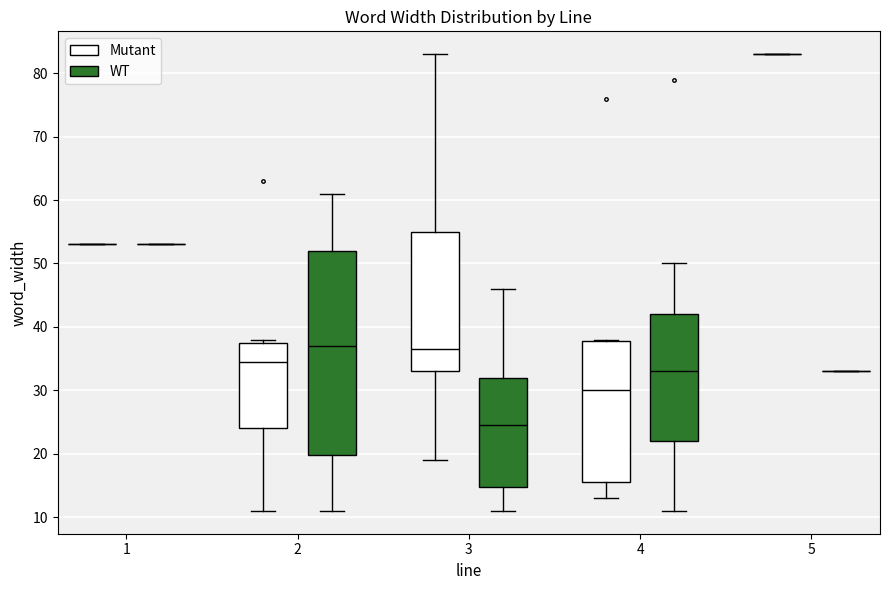

Comparing the boxes themselves (not the whiskers), which one is the tallest?

2 (WT)